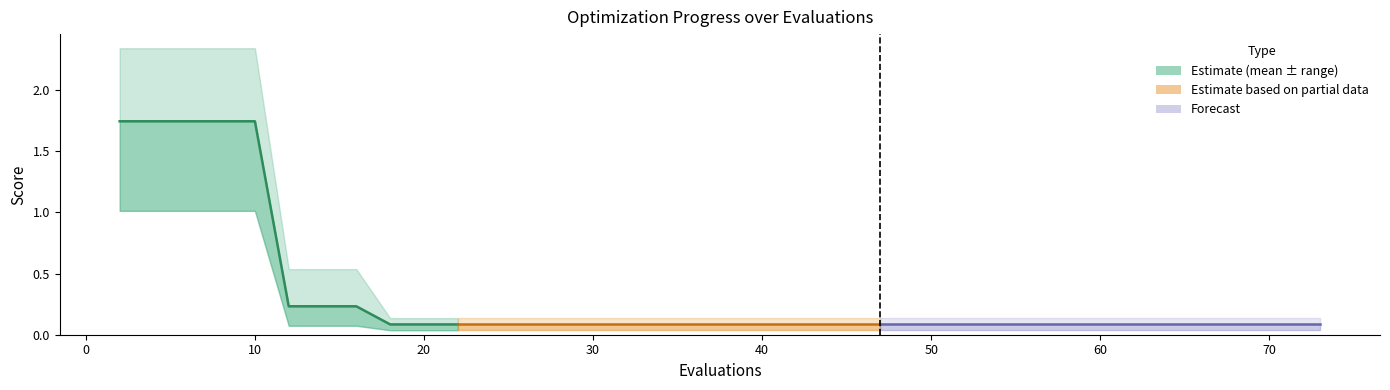

What is the sum of the mean values at 12 and 65?

0.3